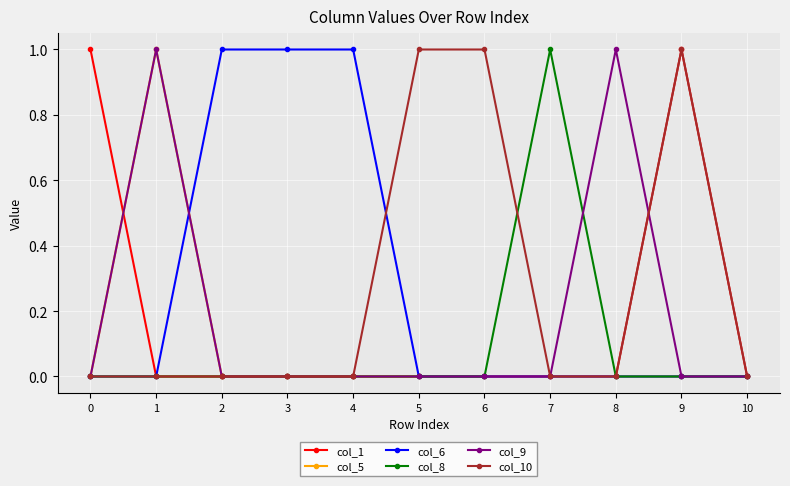

At which category does col_9 reach its first local peak?

1